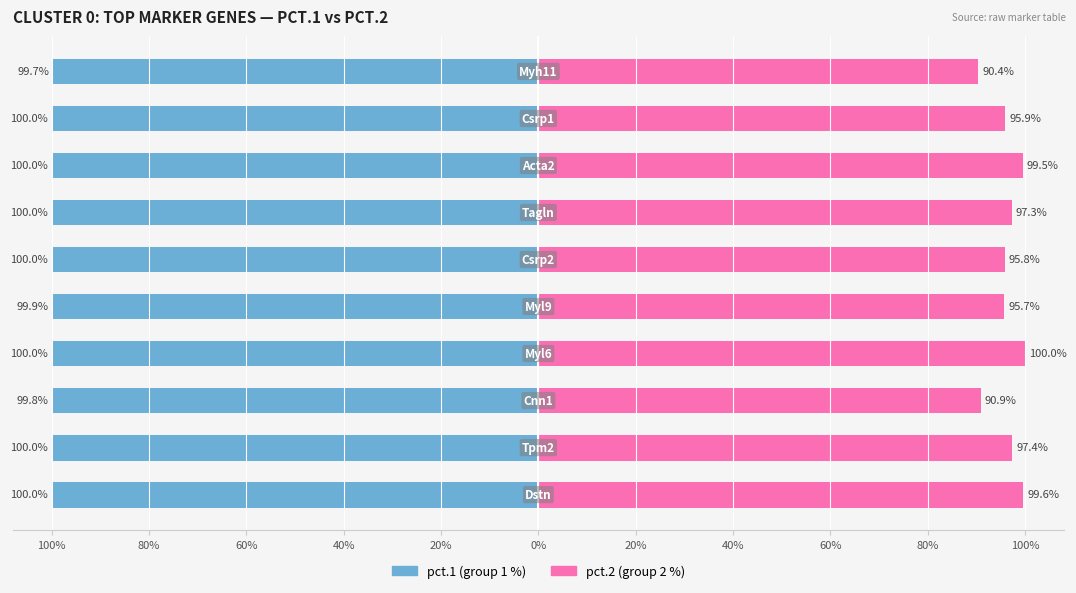

Reading right to left, list all the values displayed in this chart.

pct.1: 80%=-99.7	60%=-100.0	40%=-100.0	20%=-100.0	0%=-100.0	20%=-99.9	40%=-100.0	60%=-99.8	80%=-100.0	100%=-100.0
pct.2: 80%=90.4	60%=95.9	40%=99.5	20%=97.3	0%=95.8	20%=95.7	40%=100.0	60%=90.9	80%=97.4	100%=99.6